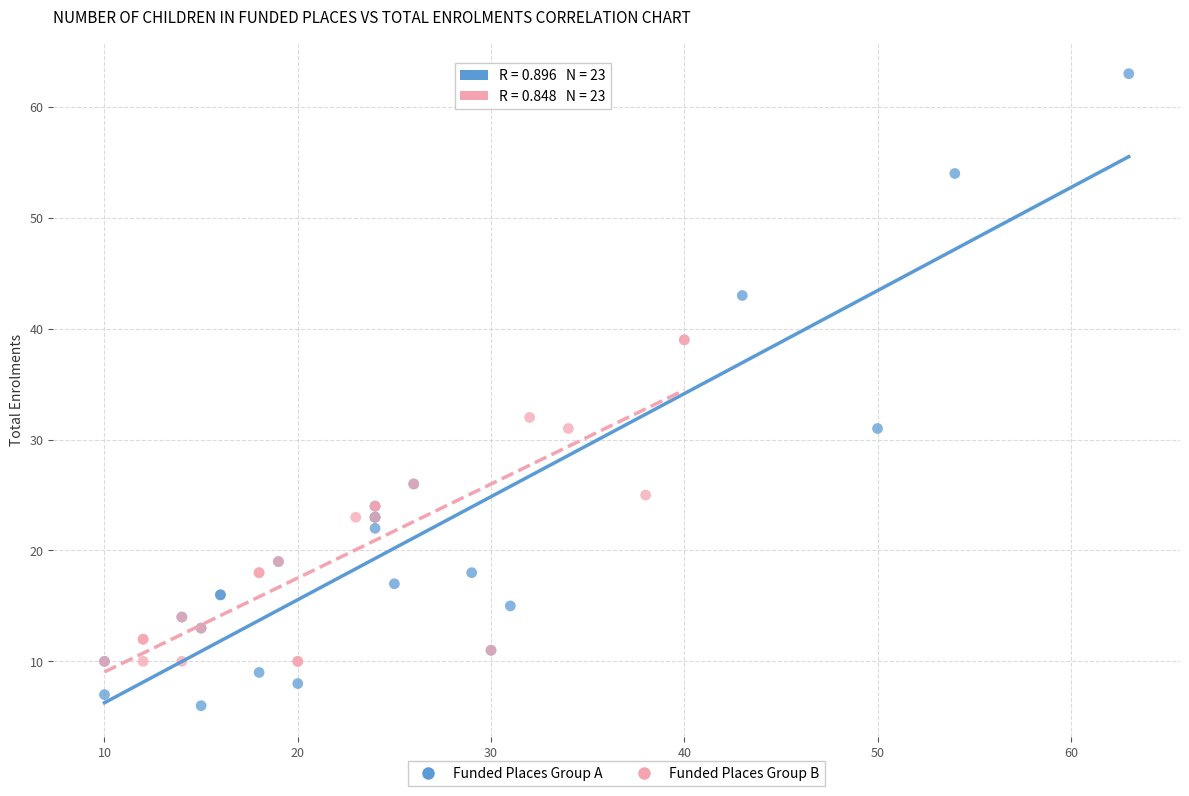

Which series has the largest Y range (max minus min)?

Funded Places Group A